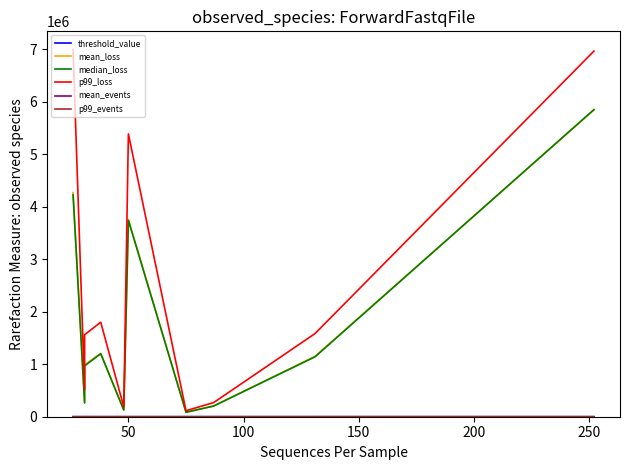

The p99_events series shows 138.7 at 300. True or false?

False